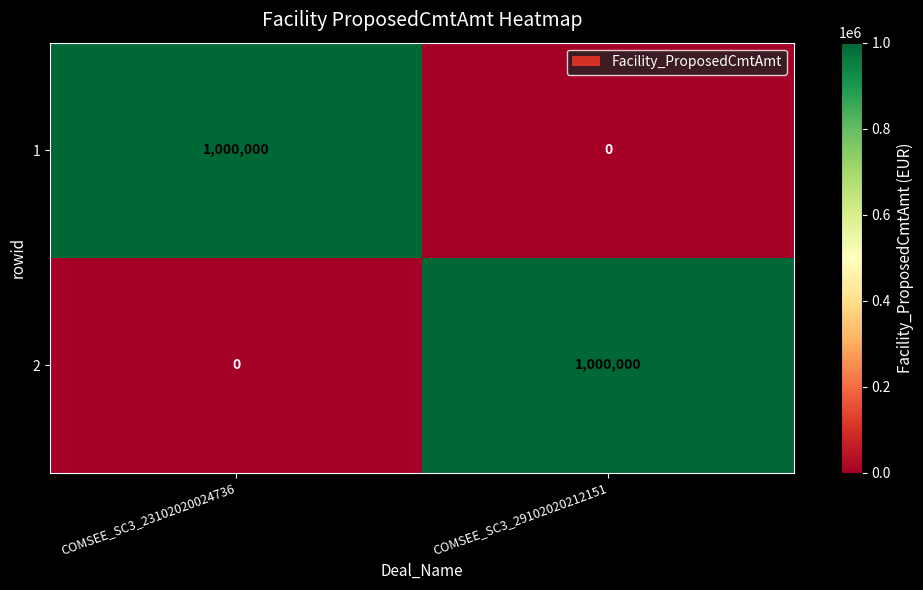

What is the average value of the 1 series?

500000